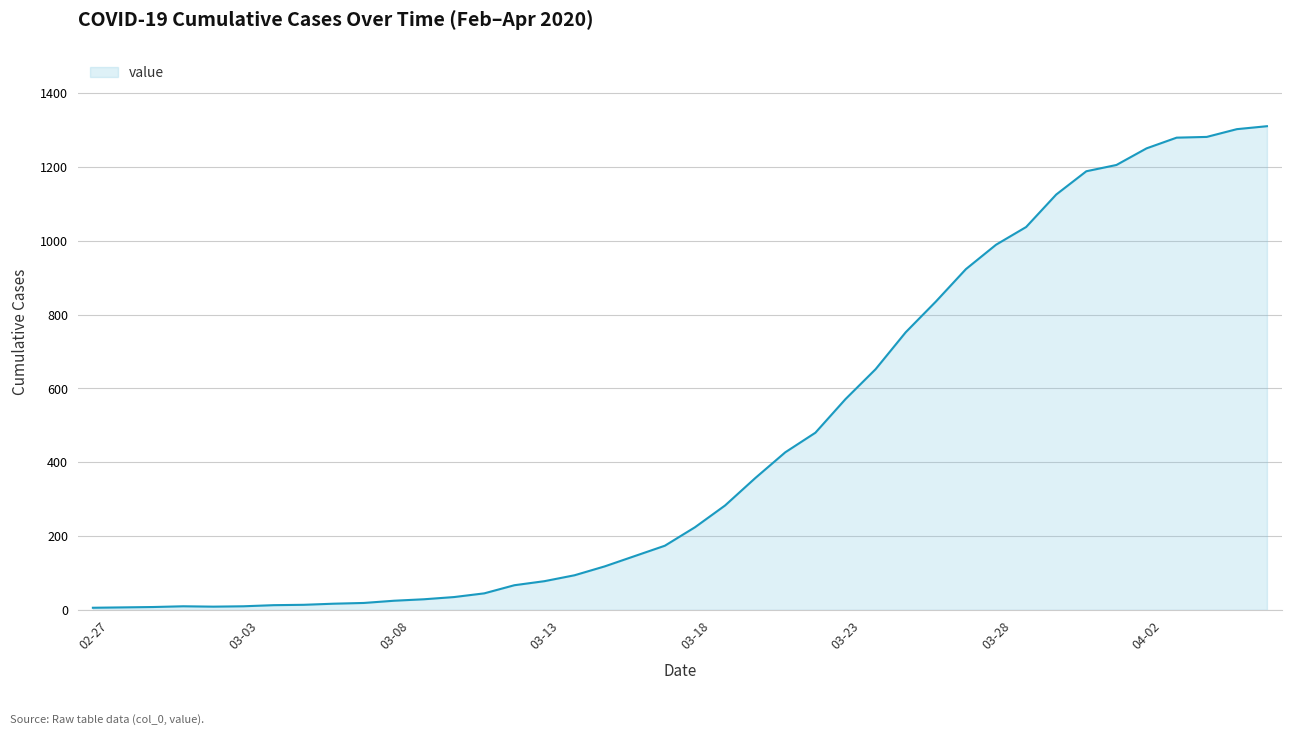

How many categories are shown in the chart?

40